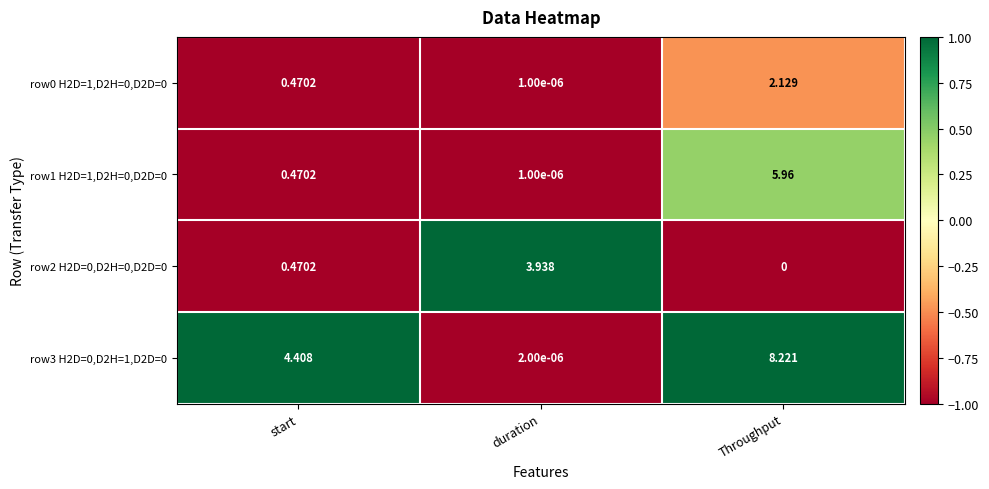

List the labels in order of row2 H2D=0,D2H=0,D2D=0 value, smallest first.

Throughput, start, duration